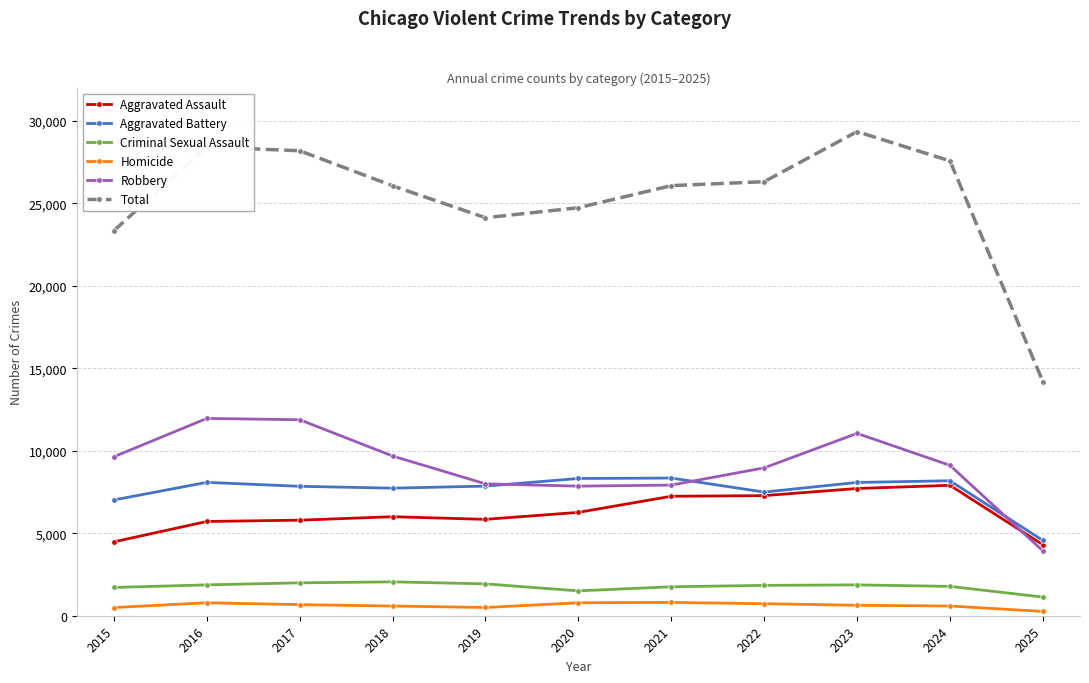

Which series has the widest spread of values?

Total